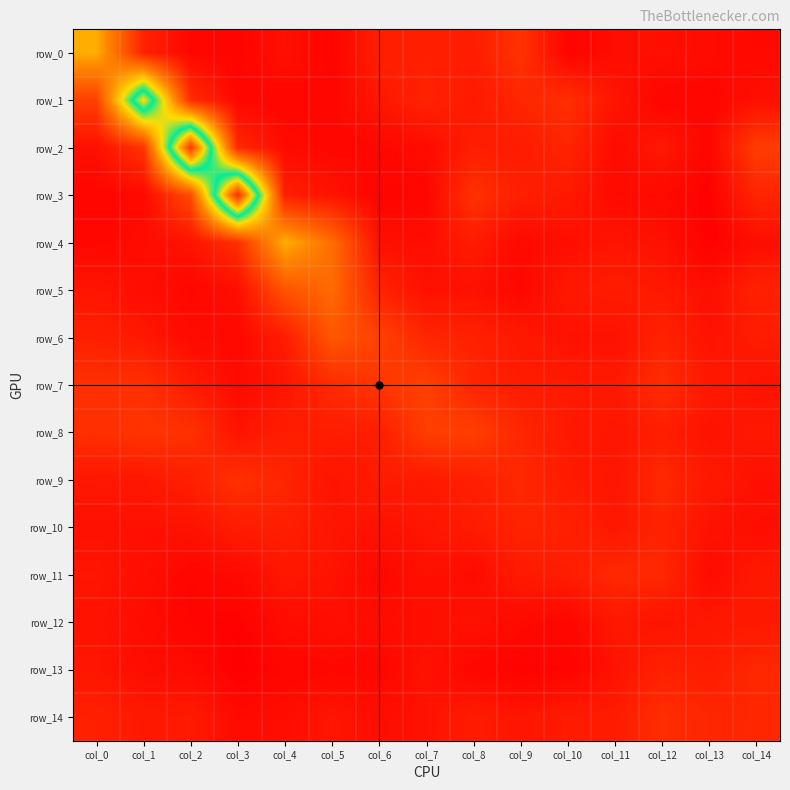

The value of row_0 at col_7 is 0.3. True or false?

False